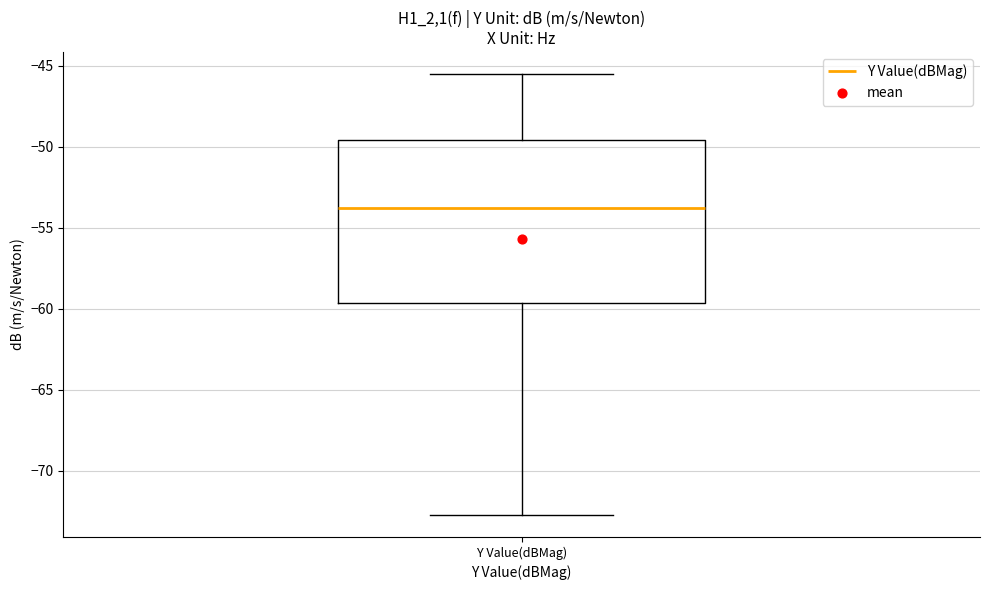

Read this box plot against the y-axis: the position of the median line, the range covered by the box, and the ends of both whiskers. The values are not printed on the chart, so give them approximately, as read against the axis.

median -54.0, box -59.5 to -49.5, whiskers -72.5 to -45.5